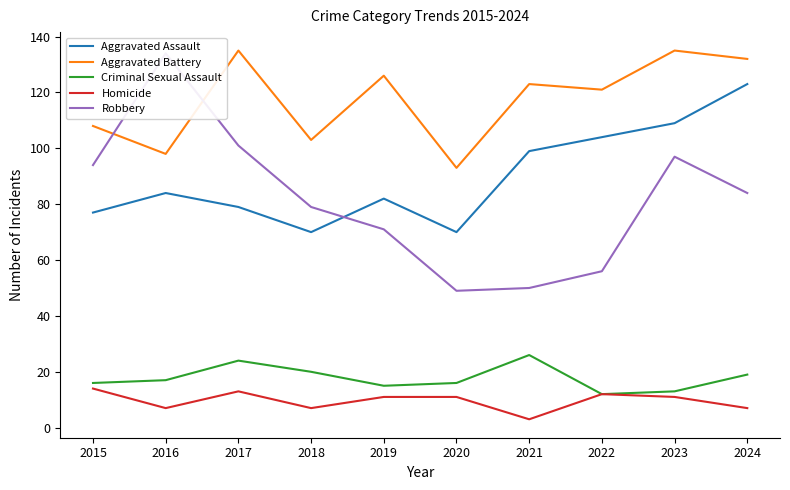

What is the difference between the highest and lowest values at 2019?

115